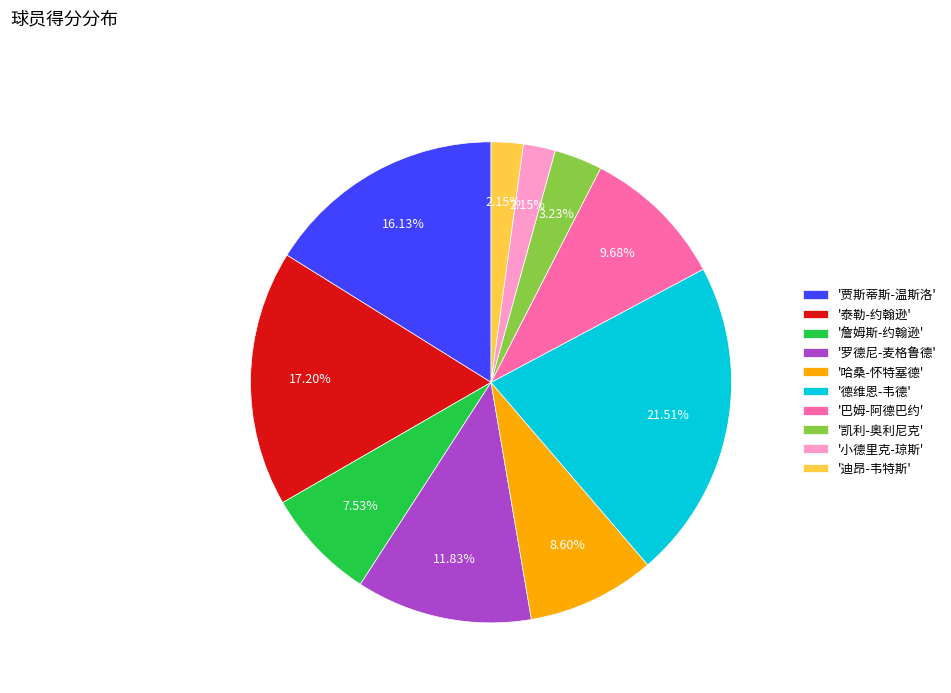

How many slices are in this pie chart?

10